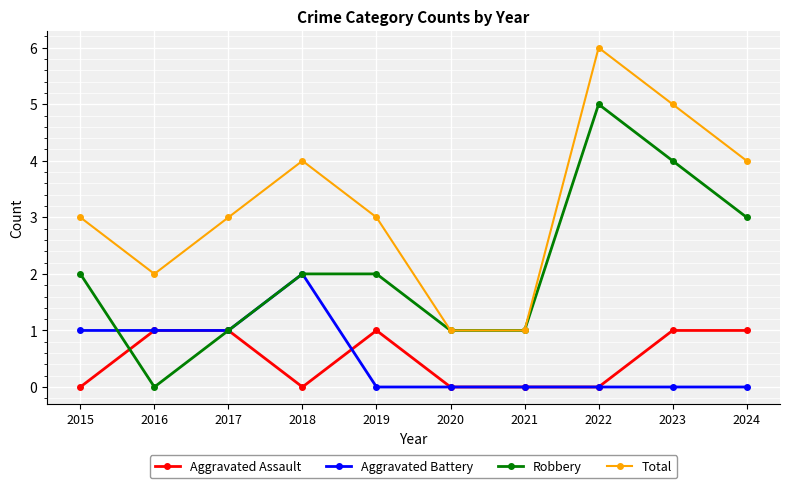

Where is the first local minimum for Aggravated Assault?

2018